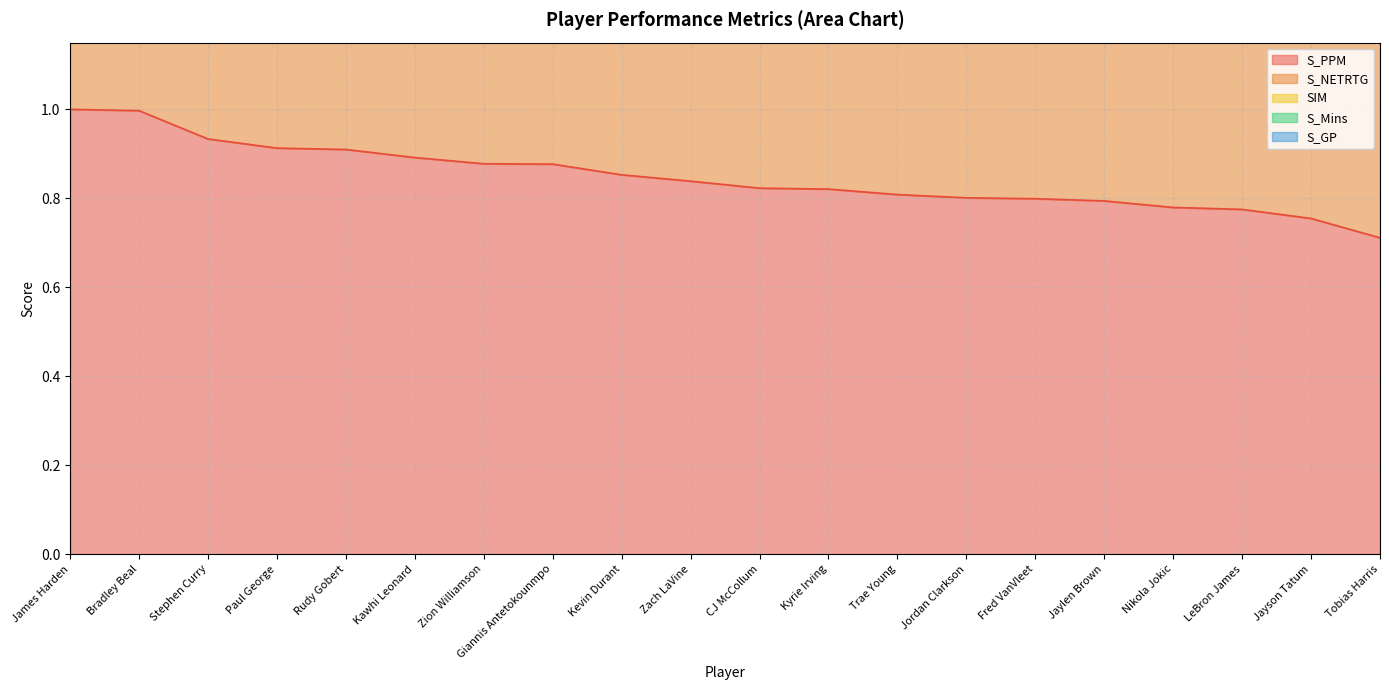

Reading right to left, extract all data points from this chart.

S_PPM: 0.7	0.8	0.8	0.8	0.8	0.8	0.8	0.8	0.8	0.8	0.8	0.9	0.9	0.9	0.9	0.9	0.9	0.9	1.0	1.0
S_NETRTG: 1.4	1.5	1.5	1.5	1.6	1.6	1.6	1.6	1.6	1.6	1.6	1.7	1.7	1.7	1.7	1.8	1.8	1.8	1.9	2.0
S_Mins: 3.1	3.1	3.2	3.2	3.2	3.3	3.3	3.3	3.3	3.3	3.4	3.4	3.4	3.5	3.5	3.6	3.6	3.6	3.7	3.8